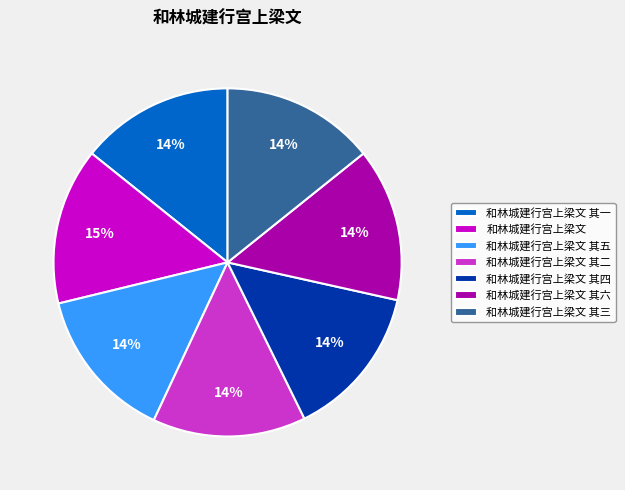

What is the ratio of the value at 和林城建行宫上梁文 其四 to the value at 和林城建行宫上梁文 其一?

1.0